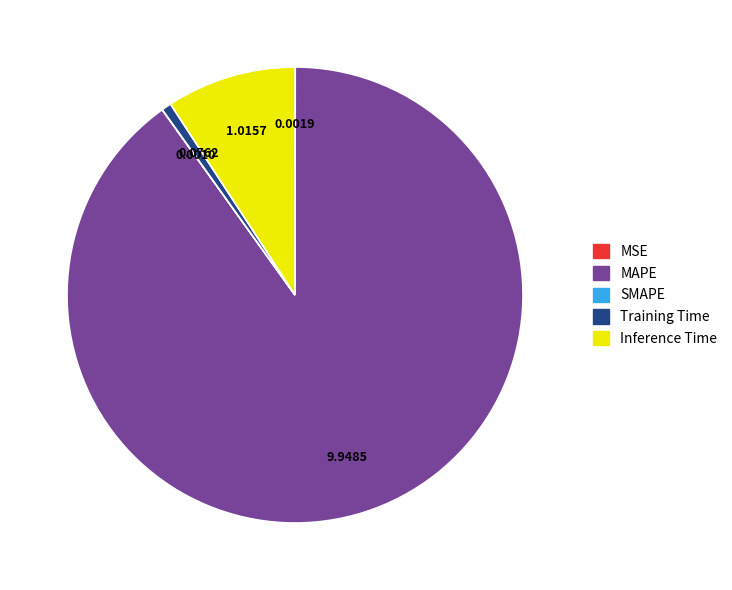

Which slice is the largest?

MAPE